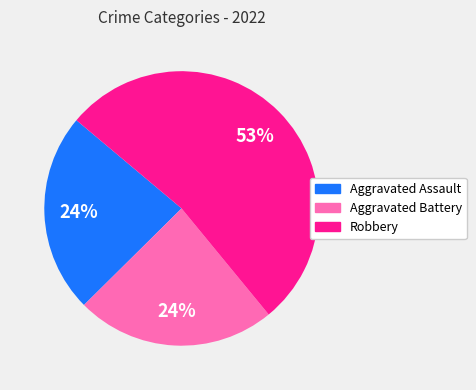

How many slices are in this pie chart?

3